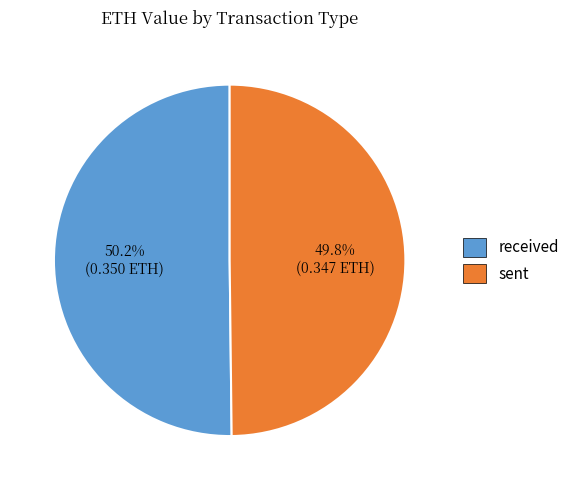

To the nearest percent, what portion does received represent?

50%